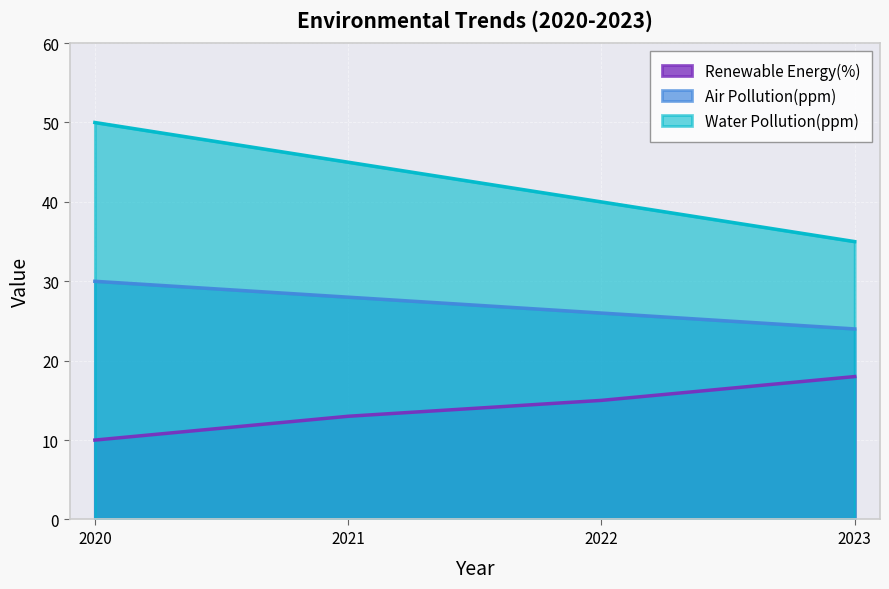

What is the average value of the Air Pollution(ppm) series?

27